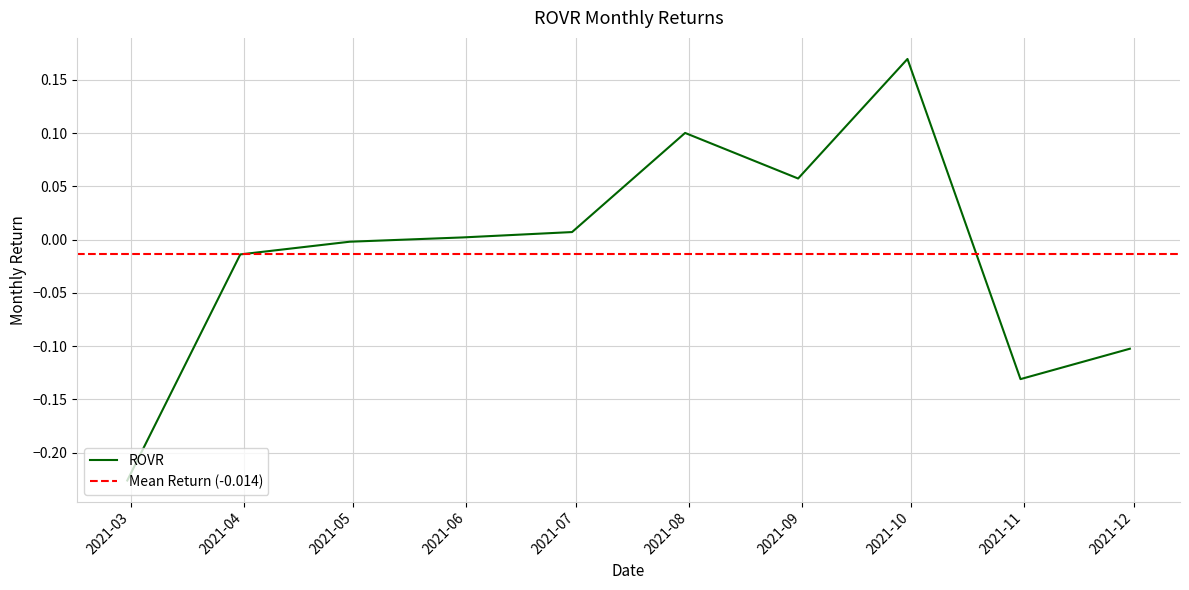

Reading right to left, list all the values displayed in this chart.

-0.1	-0.1	0.2	0.1	0.1	0.0	0.0	-0.0	-0.0	-0.2